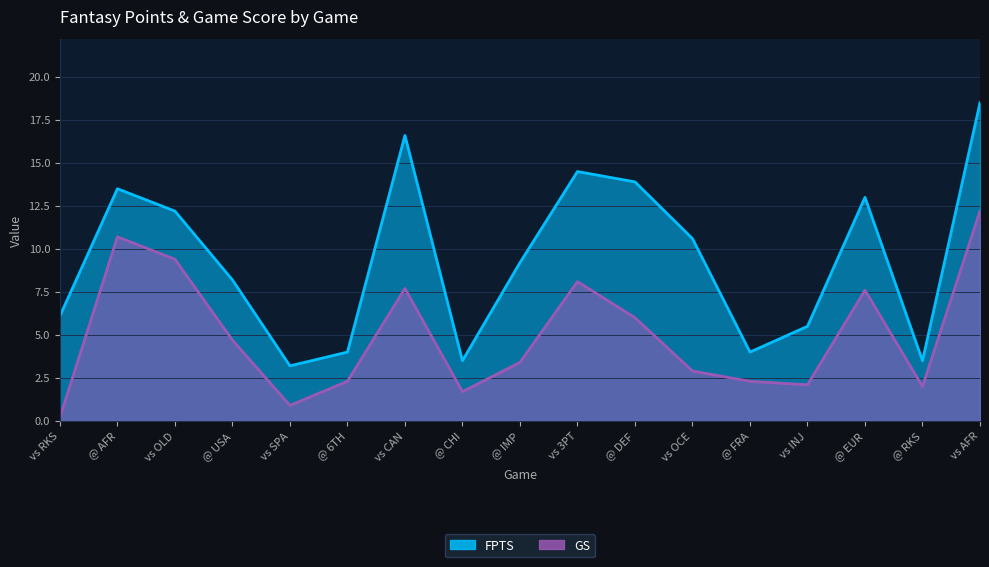

True or false: GS has more than 0 interior local peaks.

True